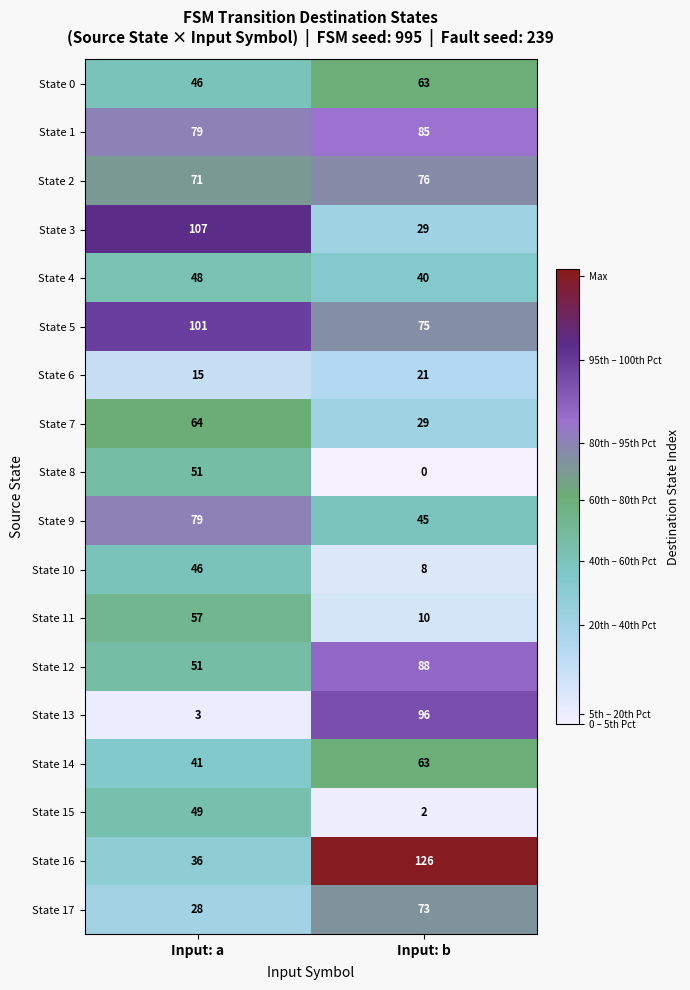

Rank the categories by State 0 value from lowest to highest.

Input: a, Input: b